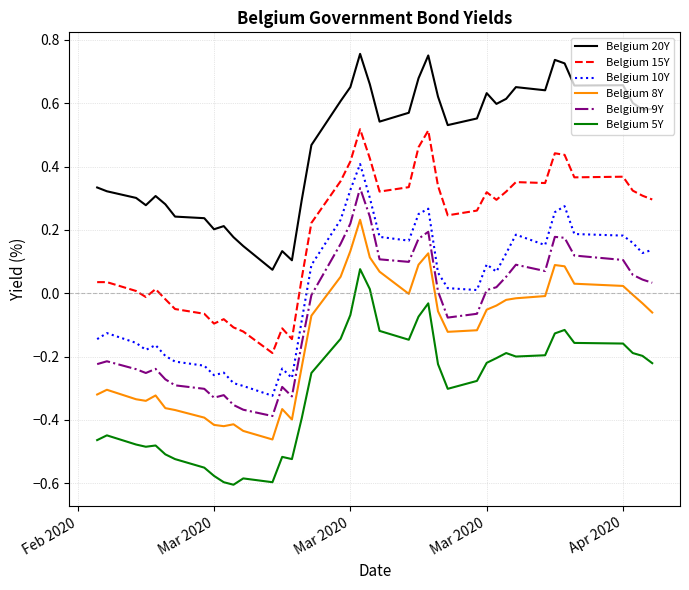

Which series has the largest total across all categories?

Belgium 20Y